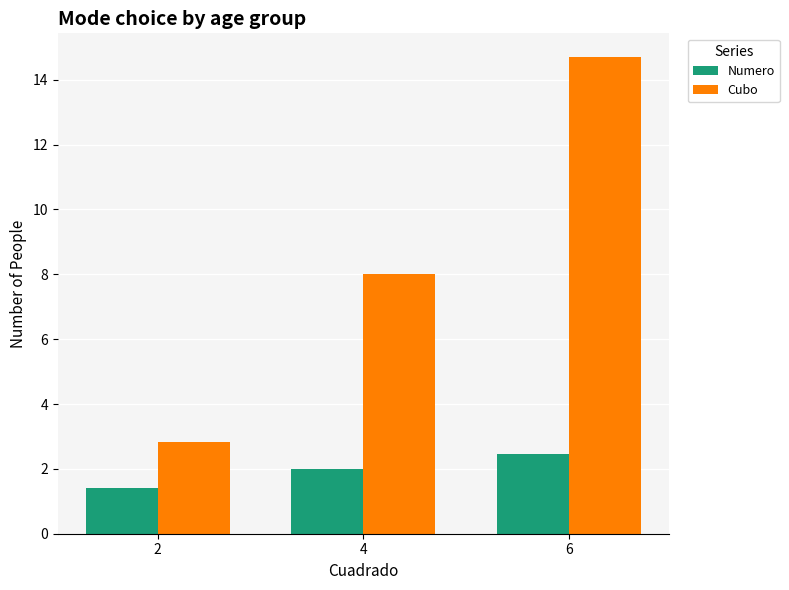

Reading left to right, extract all data points from this chart.

Numero: 2=1.4	4=2.0	6=2.4
Cubo: 2=2.8	4=8.0	6=14.7